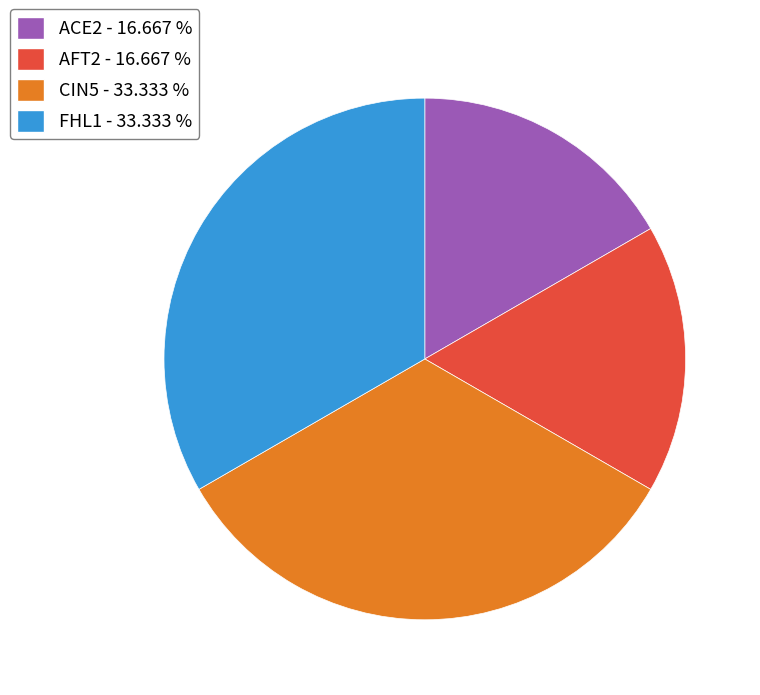

Combined, do AFT2 - 16.667 % and ACE2 - 16.667 % account for over 50%?

No